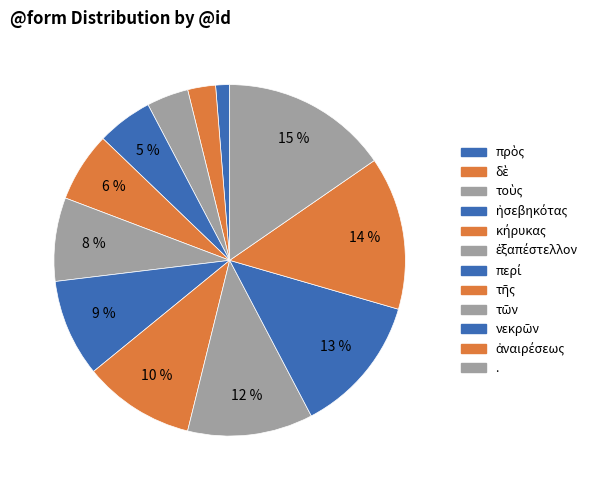

Count the number of slices in the pie.

12